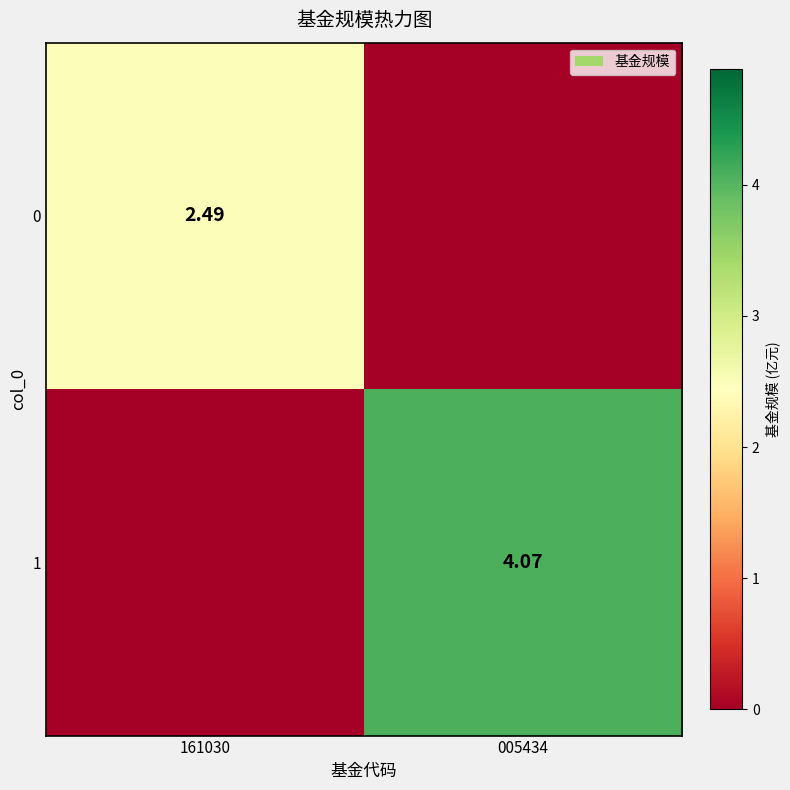

At which category is the sum across all series the highest?

005434